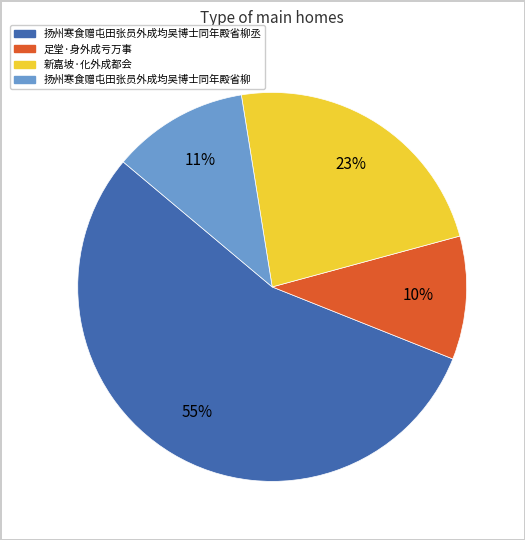

Is there a majority slice in this chart?

Yes